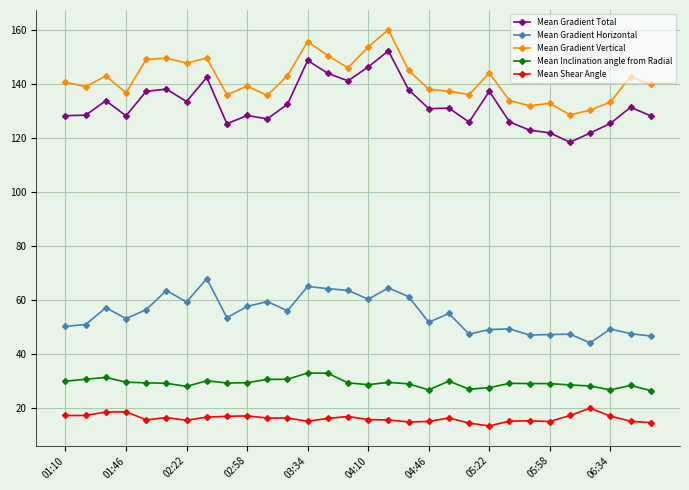

What is the difference between the maximum and minimum values in the Mean Shear Angle series?

6.6